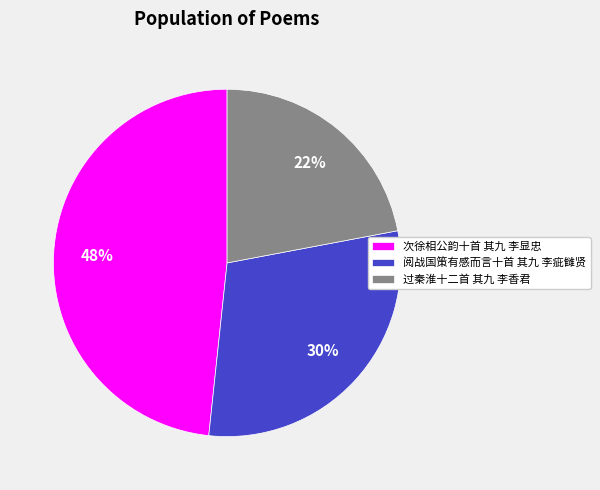

To the nearest percent, what is the difference between the largest and smallest slice percentages?

26%